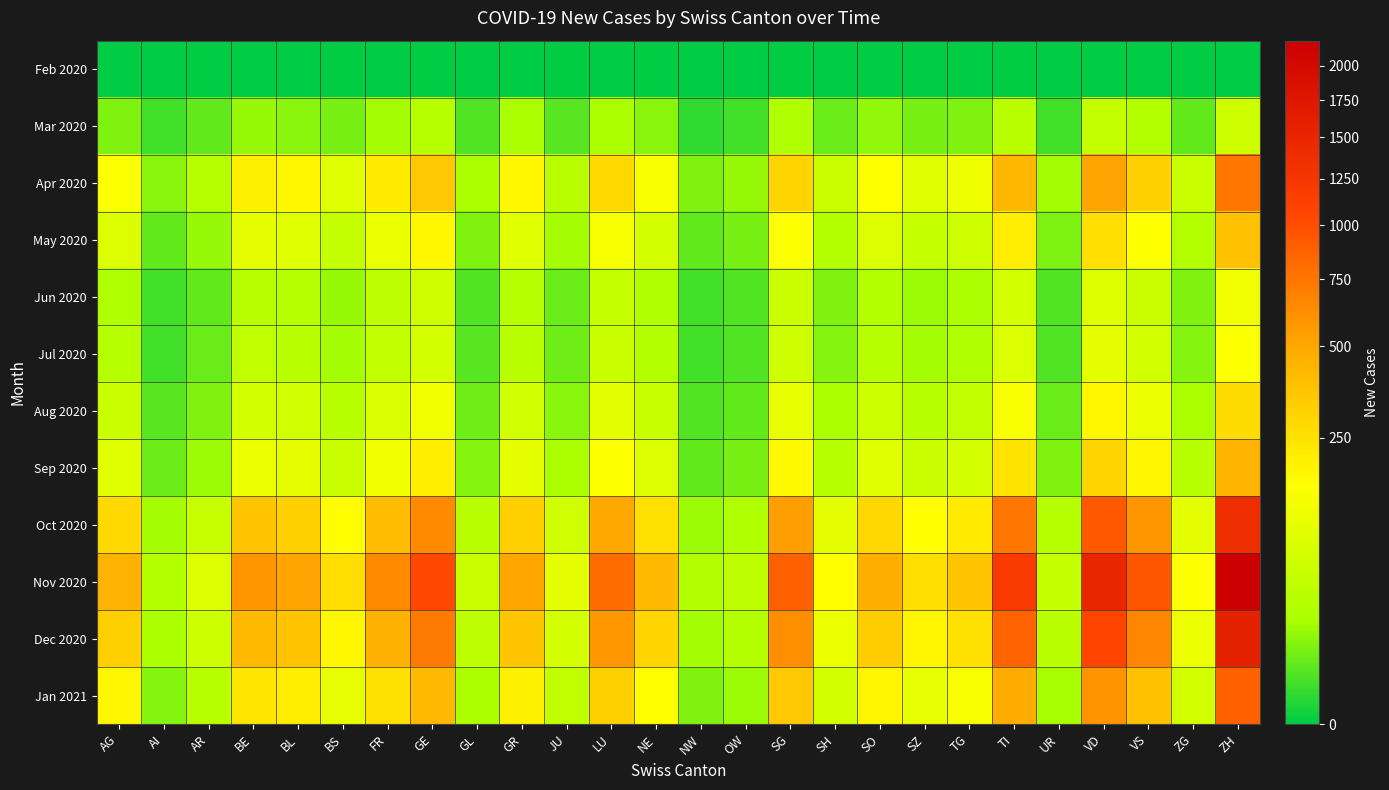

Rank the series at VD from lowest to highest value.

Feb 2020, Mar 2020, Jun 2020, Jul 2020, Aug 2020, May 2020, Sep 2020, Apr 2020, Jan 2021, Oct 2020, Dec 2020, Nov 2020